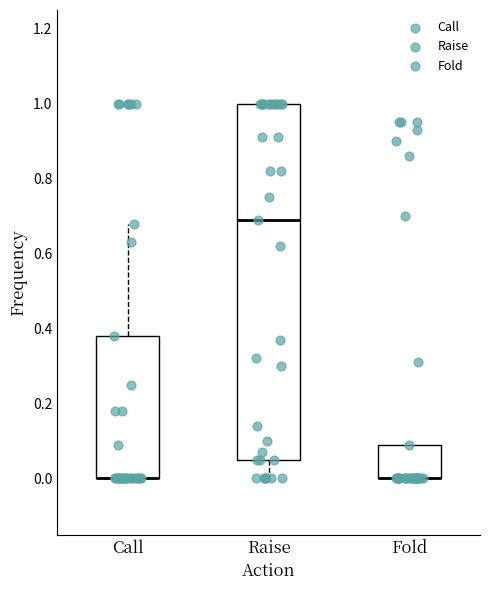

Reading left to right, transcribe this box plot: for each box, give where its median line is, the range the box spans, and where its two whiskers end, as read against the y-axis. The values are not printed on the chart, so give them approximately, as read against the axis.

Call: median 0.00 (drawn on the box's lower edge), box 0.00 to 0.38, whiskers 0.00 to 0.68
Raise: median 0.70, box 0.06 to 1.00, whiskers 0.00 to 1.00
Fold: median 0.00 (drawn on the box's lower edge), box 0.00 to 0.10, whiskers 0.00 to 0.10